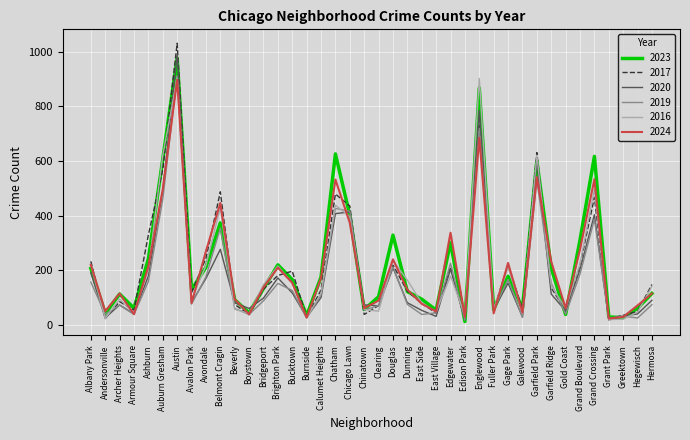

Does the chart display data point markers on the line(s)?

No